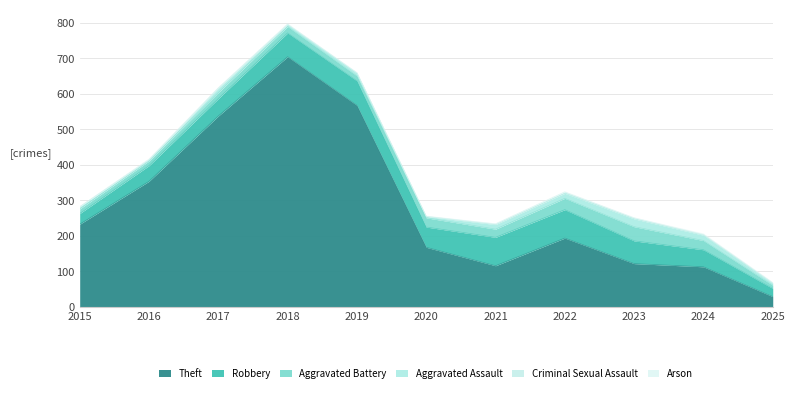

How many data points in Aggravated Battery are above 18?

5